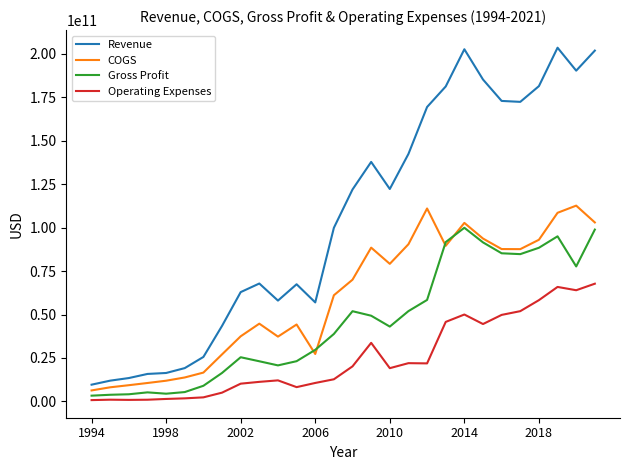

How many lines are shown in the chart?

4